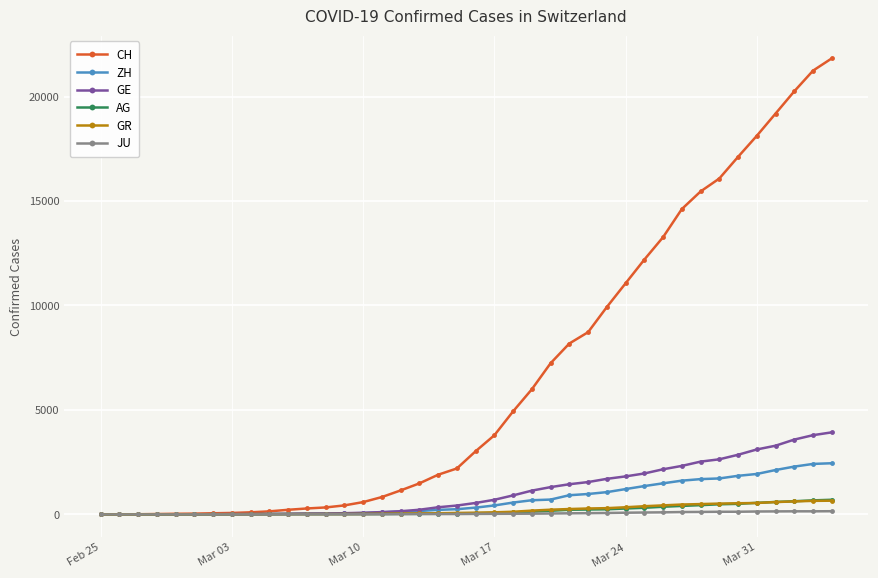

How many lines are shown in the chart?

6